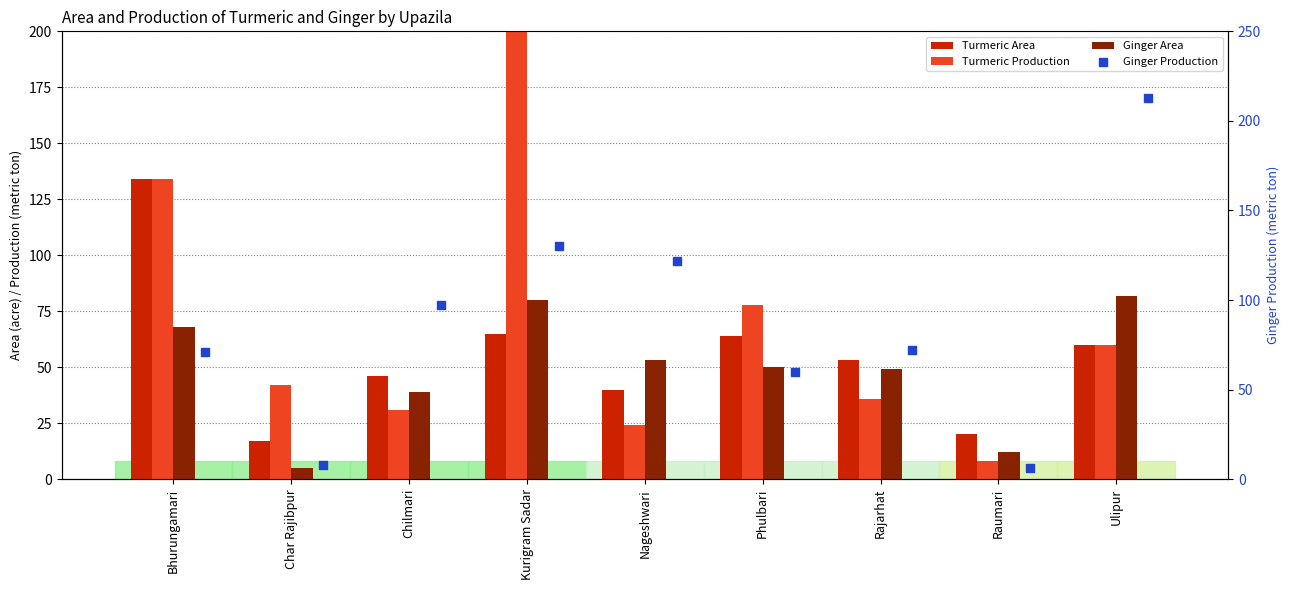

At how many categories does at least one series exceed 474?

1